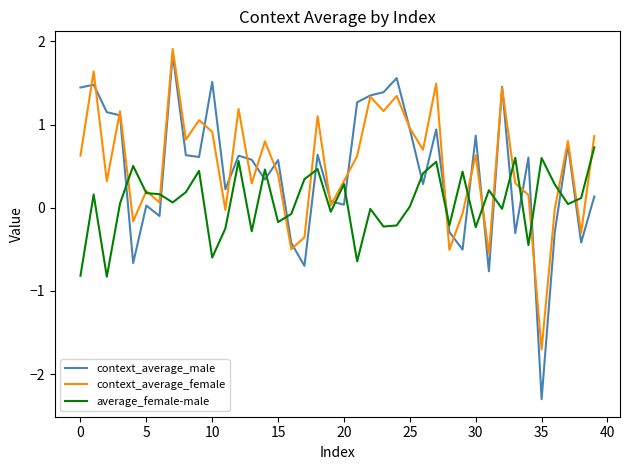

What is the greatest value displayed?

1.9